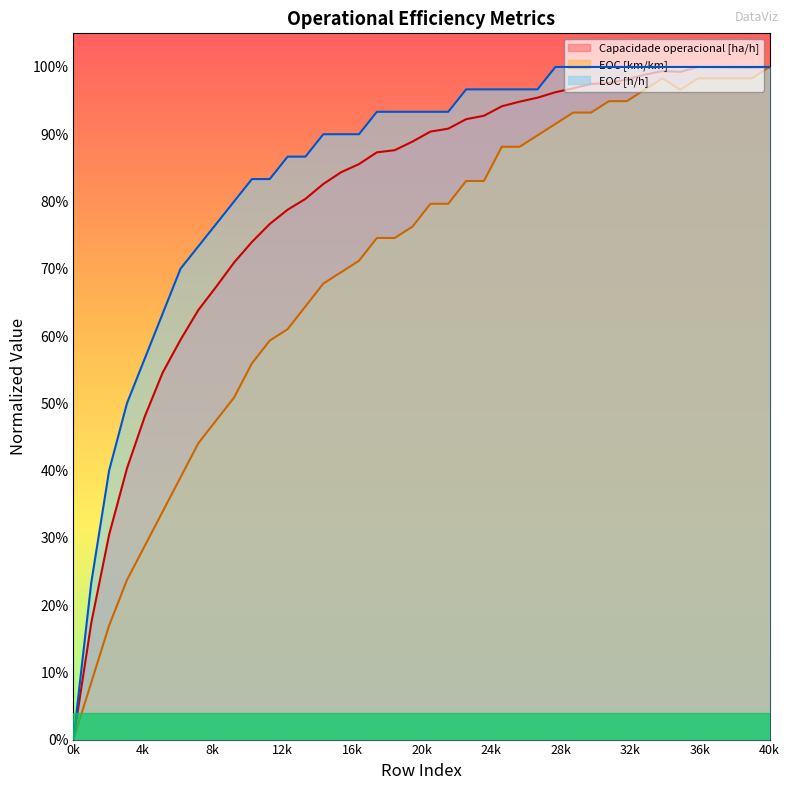

At 31, list the series in order from largest to smallest.

EOC [h/h], Capacidade operacional [ha/h], EOC [km/km]